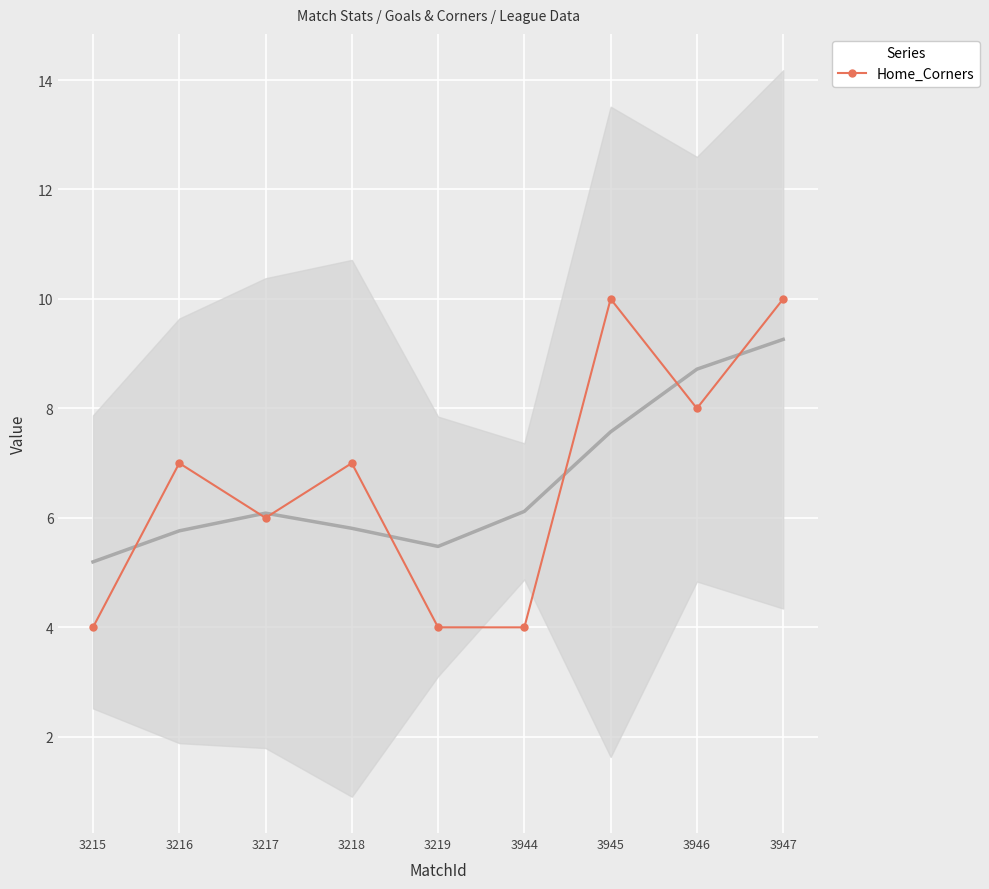

List the labels in order of value, largest first.

3945, 3947, 3946, 3216, 3218, 3217, 3215, 3219, 3944